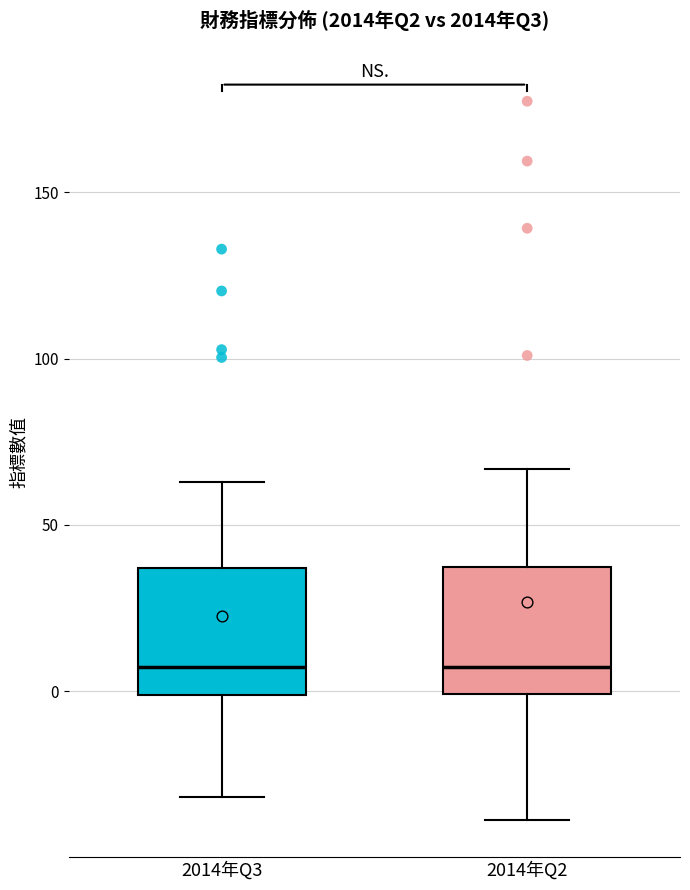

Where does the upper whisker of the box for 2014年Q3 end on the y-axis? The values are not printed on the chart, so give them approximately, as read against the axis.

65